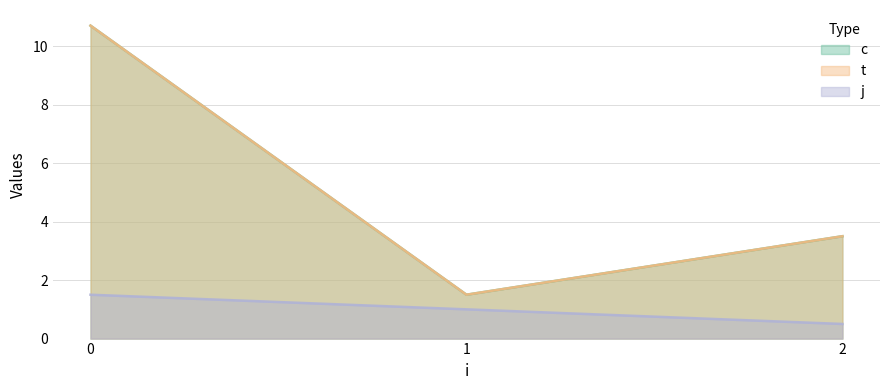

The value of t at 0 is 2.1. True or false?

False